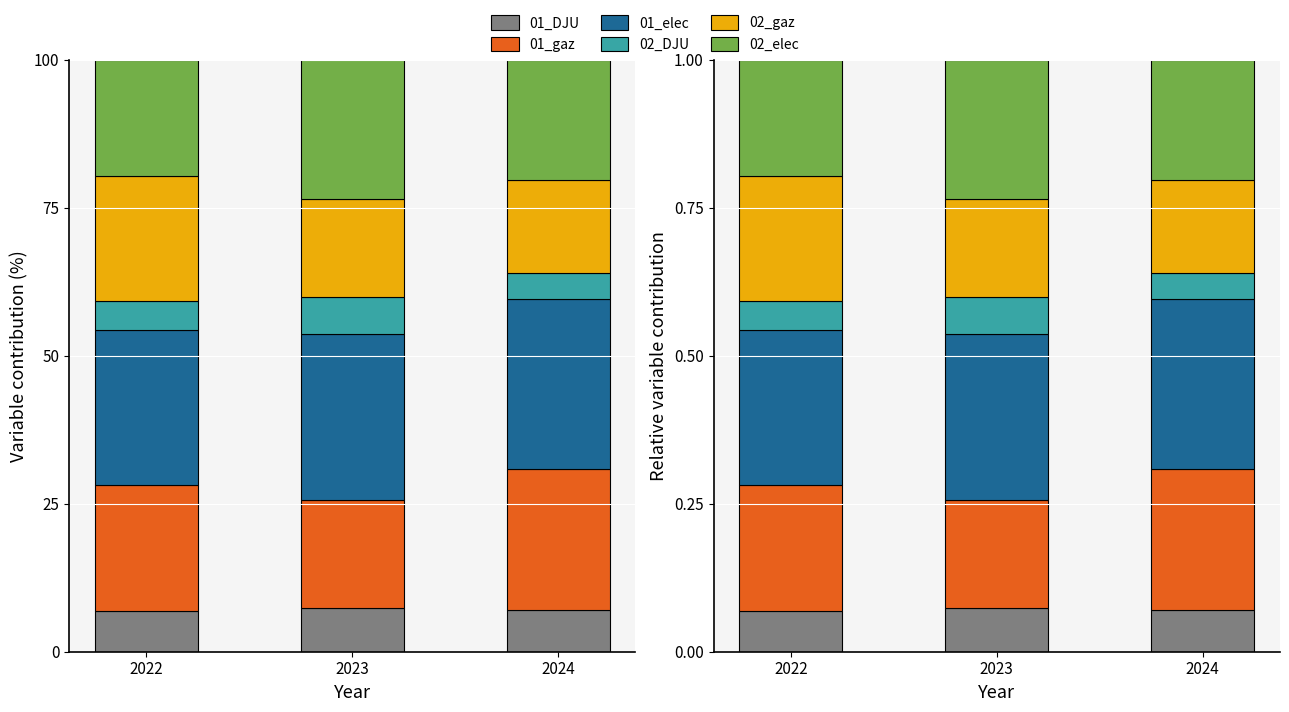

Which series has the largest range (max minus min)?

01_gaz